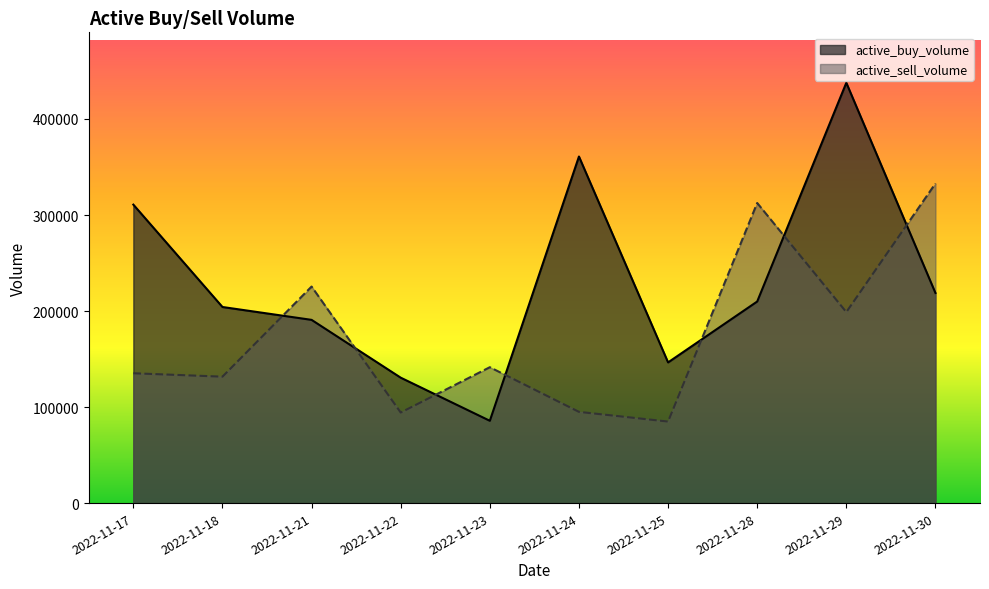

What is the sum of the active_buy_volume values at 2022-11-24 and 2022-11-23?

446600